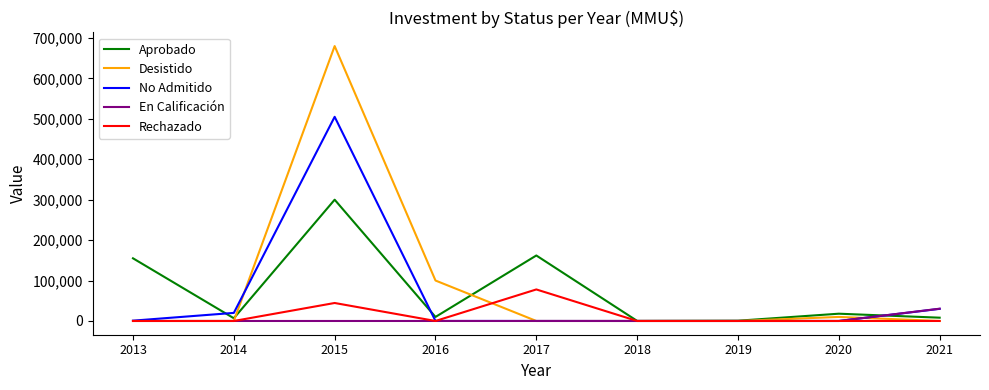

The Rechazado series shows 0 at 2014. True or false?

True